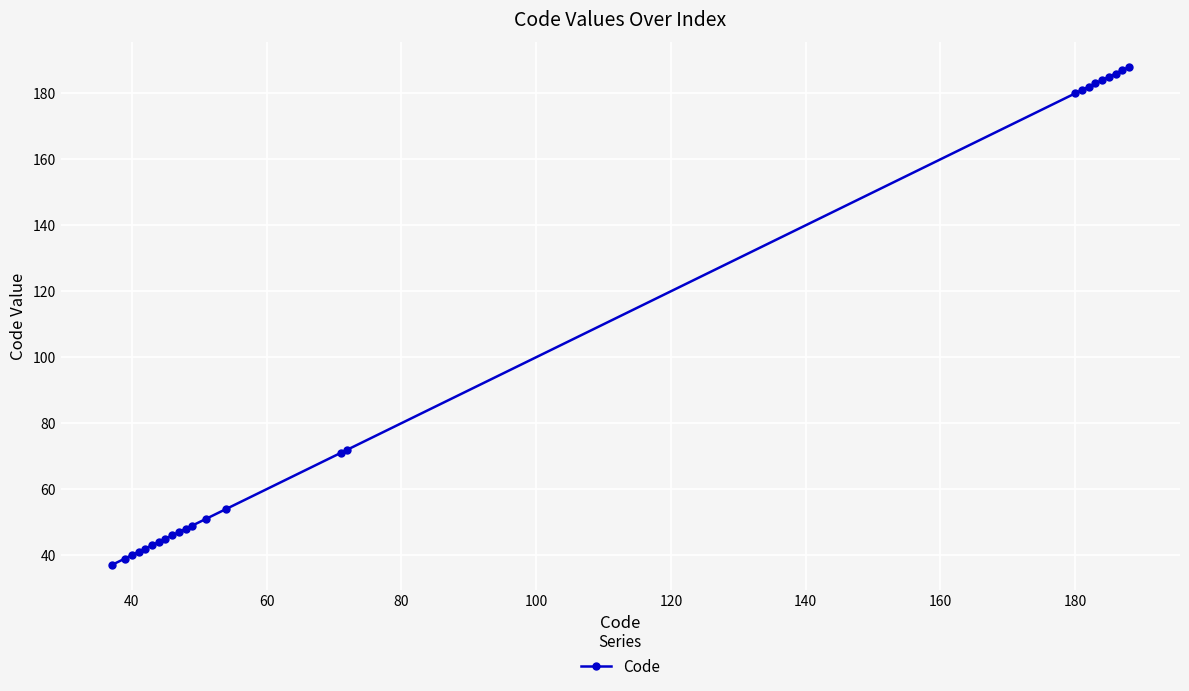

What is the smallest value displayed?

37